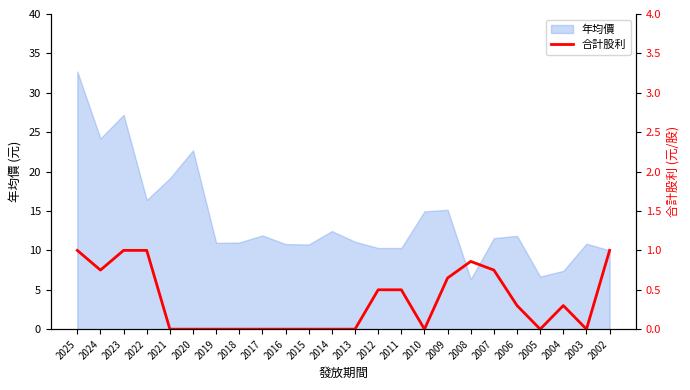

At which label does 年均價 reach its peak?

2025